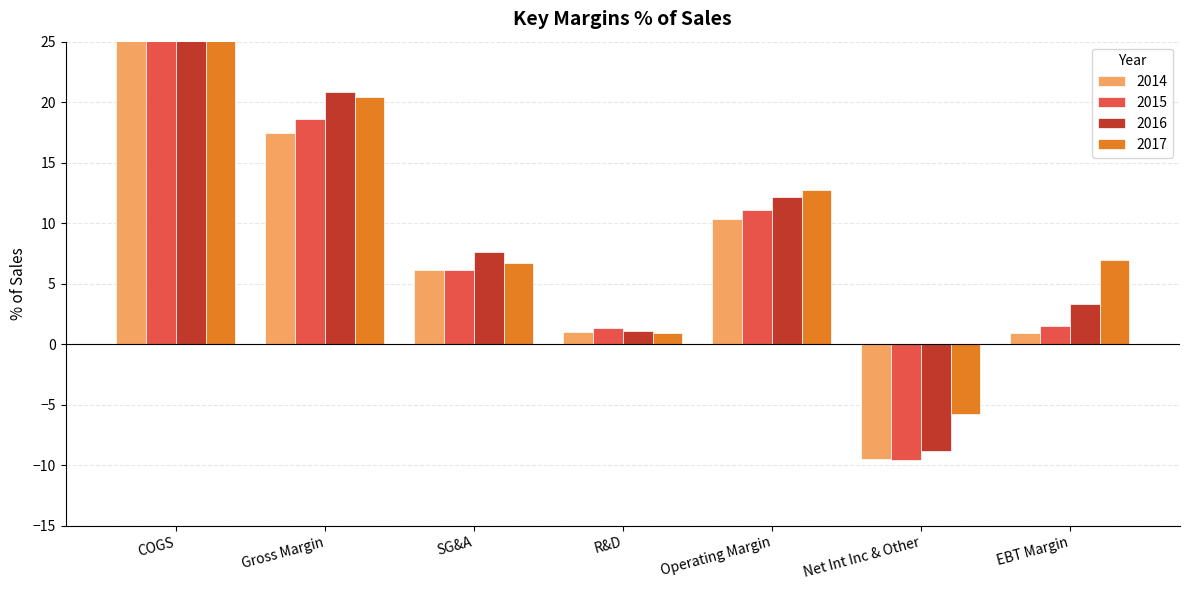

What is the average value of the 2014 series?

15.6